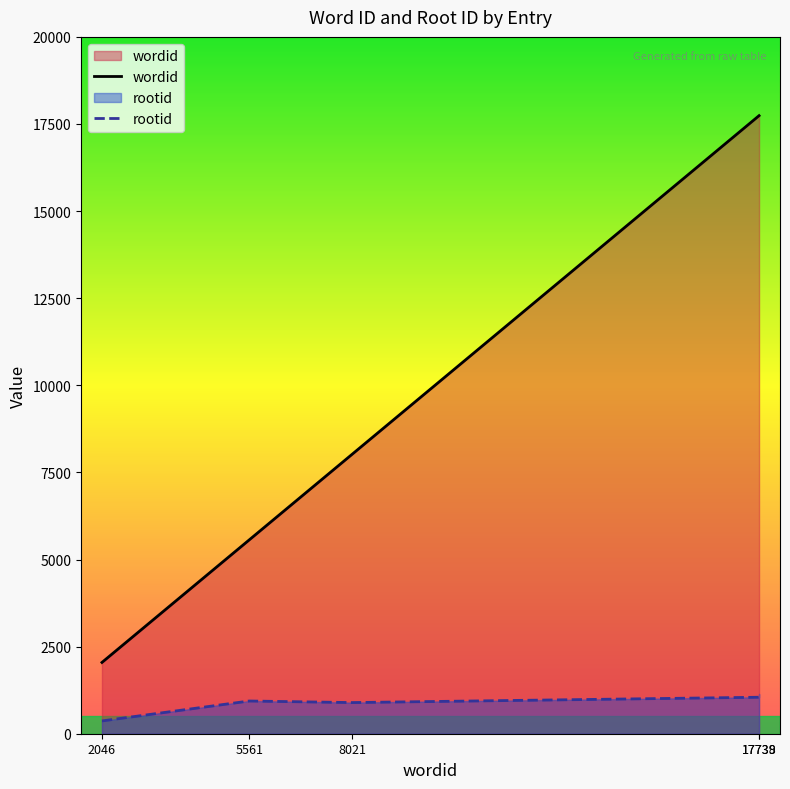

The rootid series shows 728 at 17738. True or false?

False